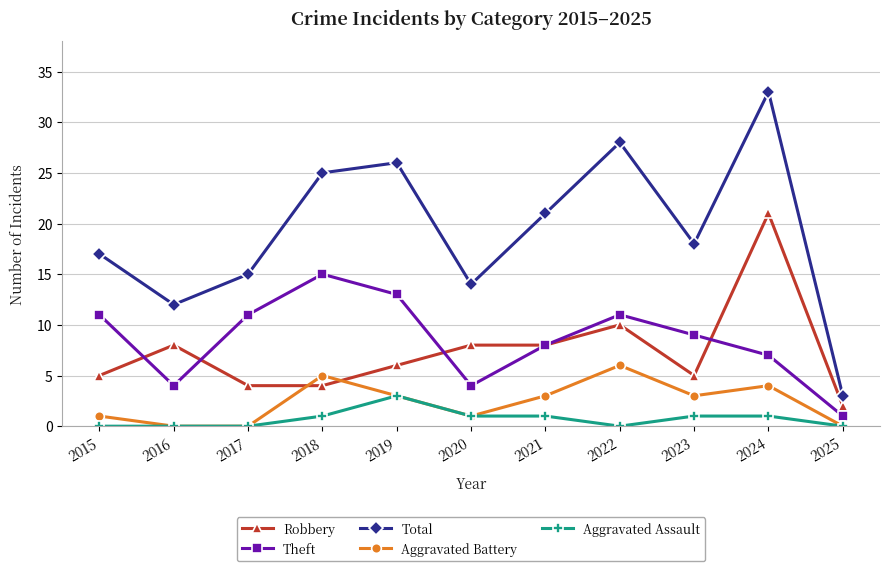

At how many categories does at least one series exceed 27?

2